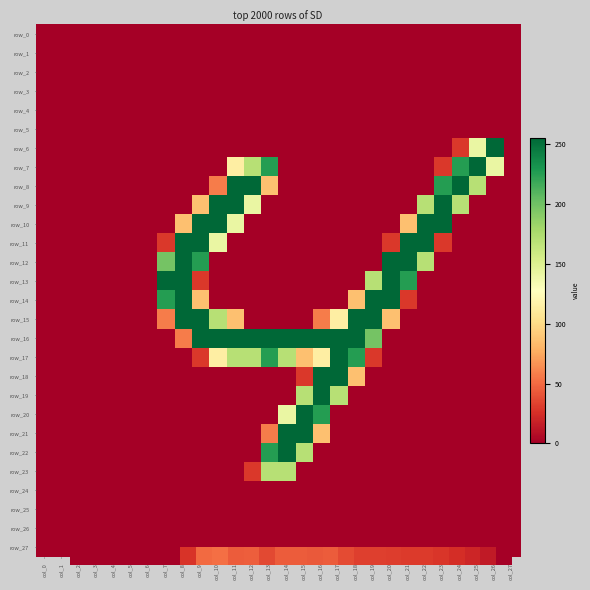

Which series changed the most between col_3 and col_22?

row_10